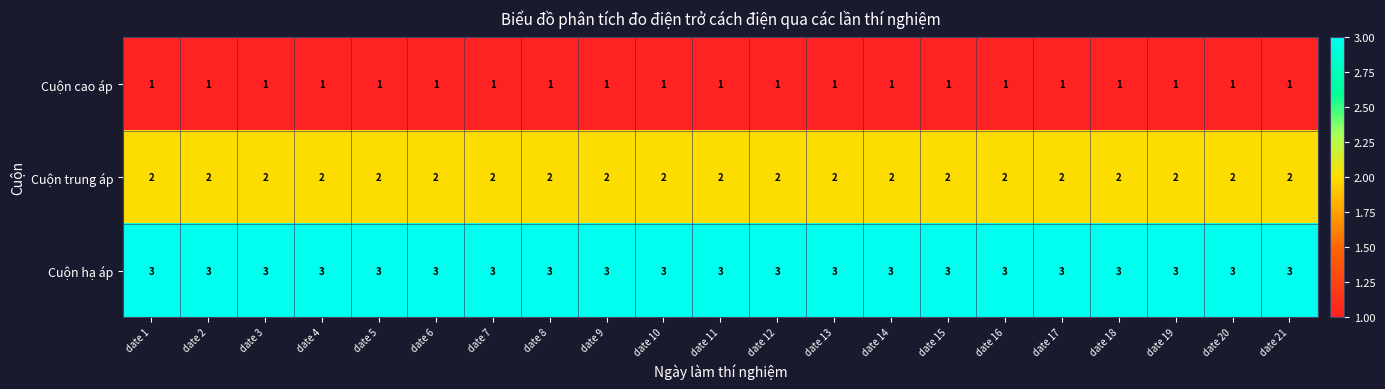

What is the sum of the Cuộn trung áp values at date 21 and date 6?

4